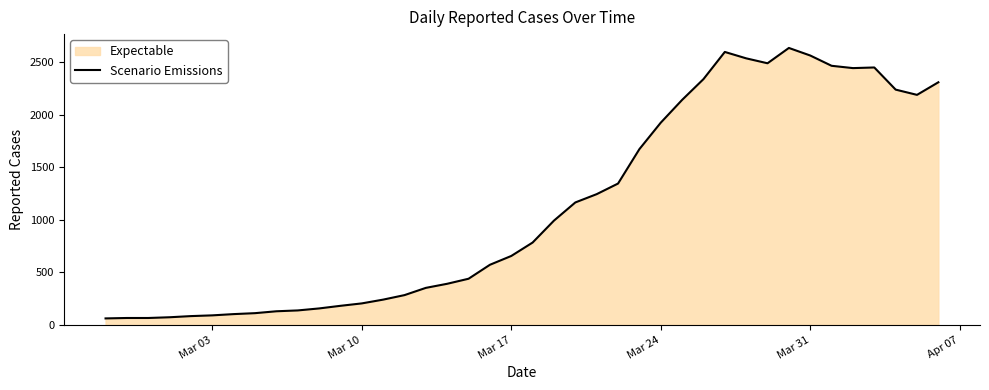

Reading left to right, what are all the values shown in this chart?

61	65	65	72	83	90	102	111	129	137	156	181	204	240	283	352	391	439	572	656	784	993	1166	1245	1346	1674	1926	2143	2341	2600	2539	2492	2638	2566	2468	2446	2452	2241	2191	2311